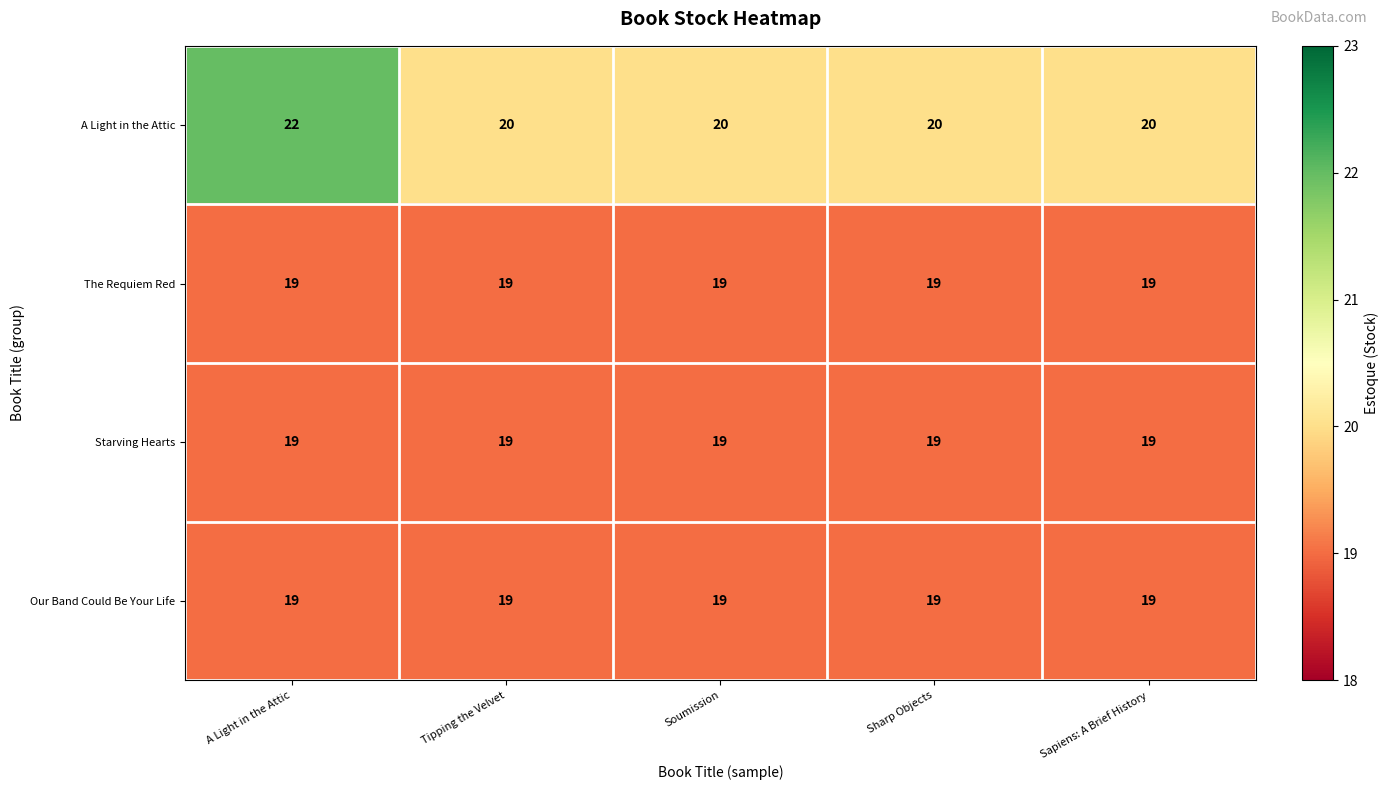

How many data points does each series have?

5